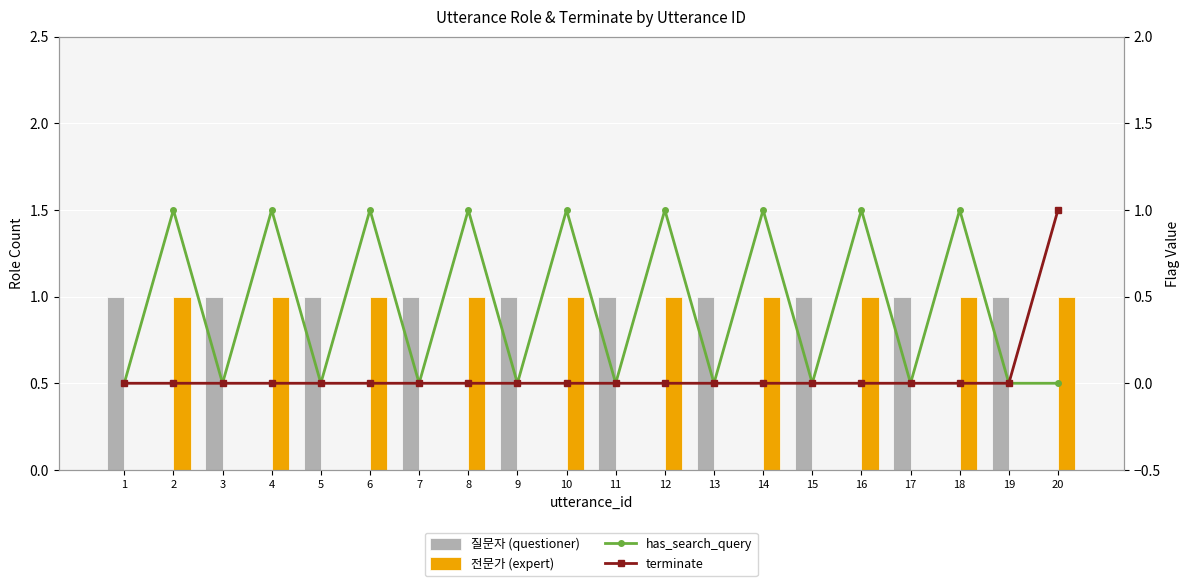

Which category has the highest value across all series?

1